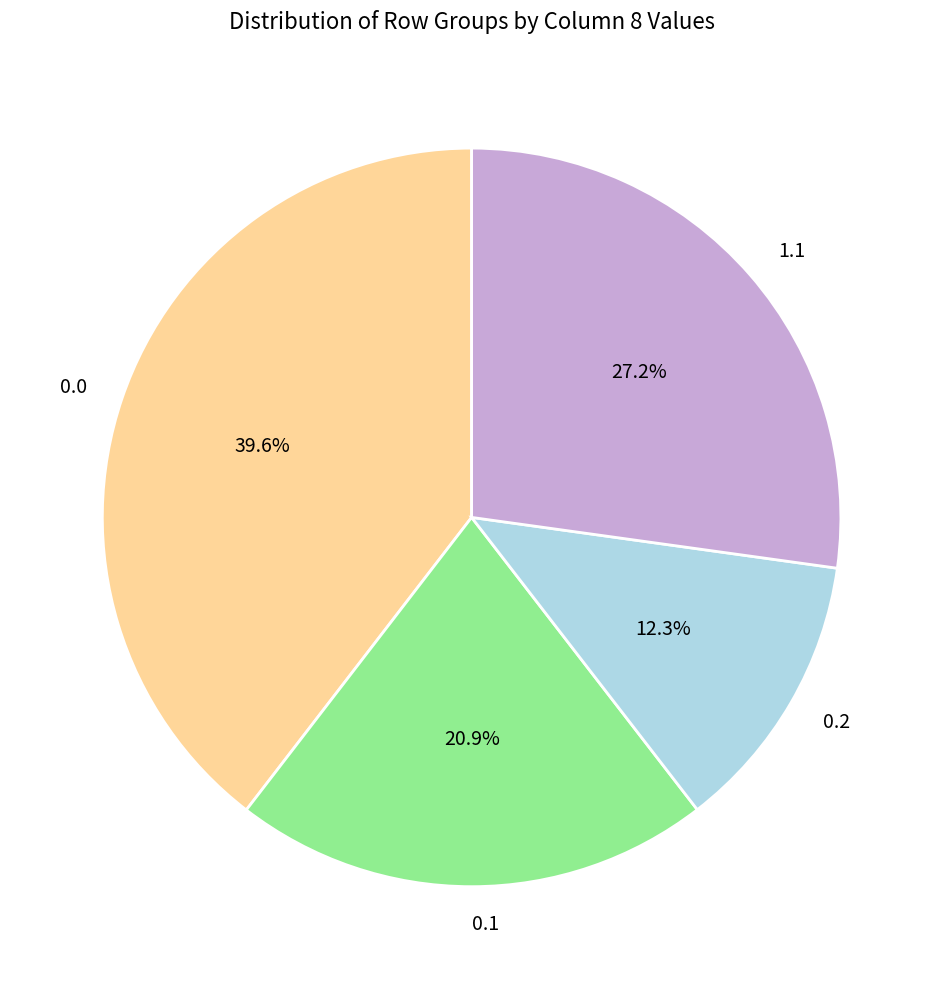

Rank the categories by value from lowest to highest.

0.2, 0.1, 1.1, 0.0